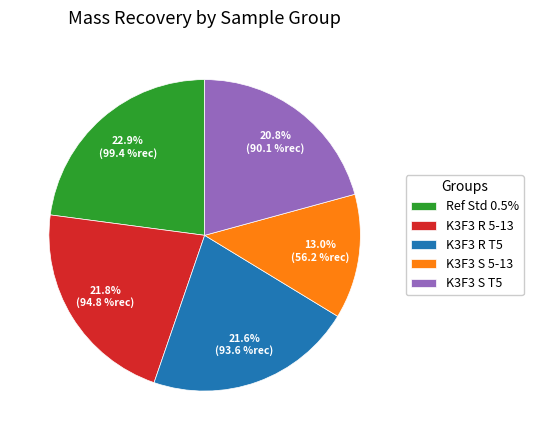

Which category has the smallest portion of the pie?

K3F3 S 5-13